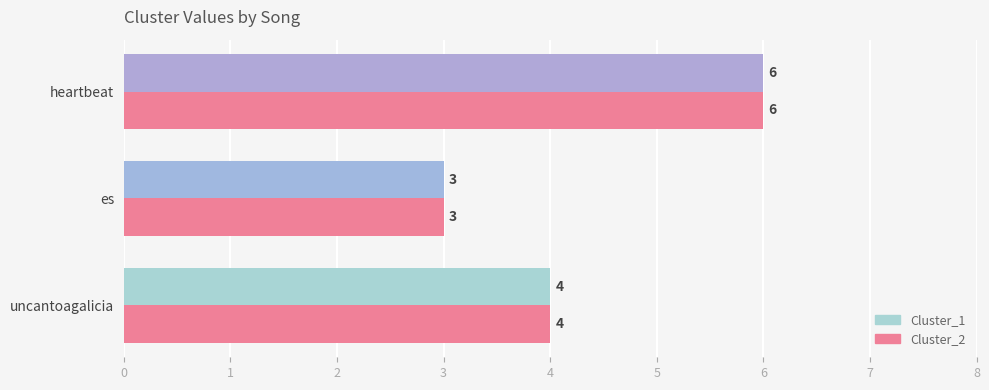

At which category is the sum across all series the highest?

heartbeat